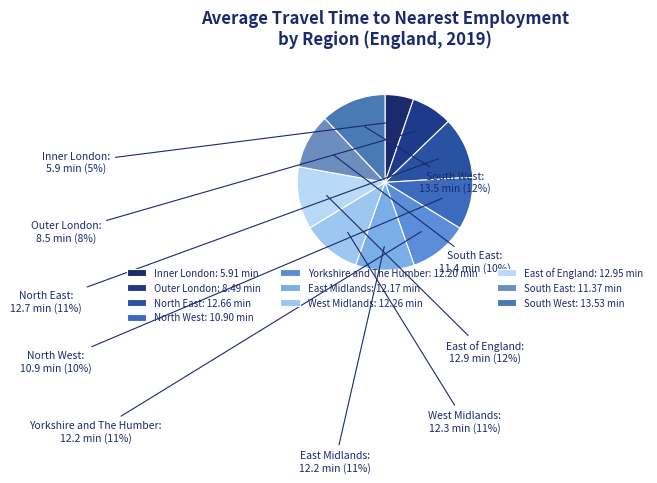

Is it true that Inner London is 1% of the pie?

False